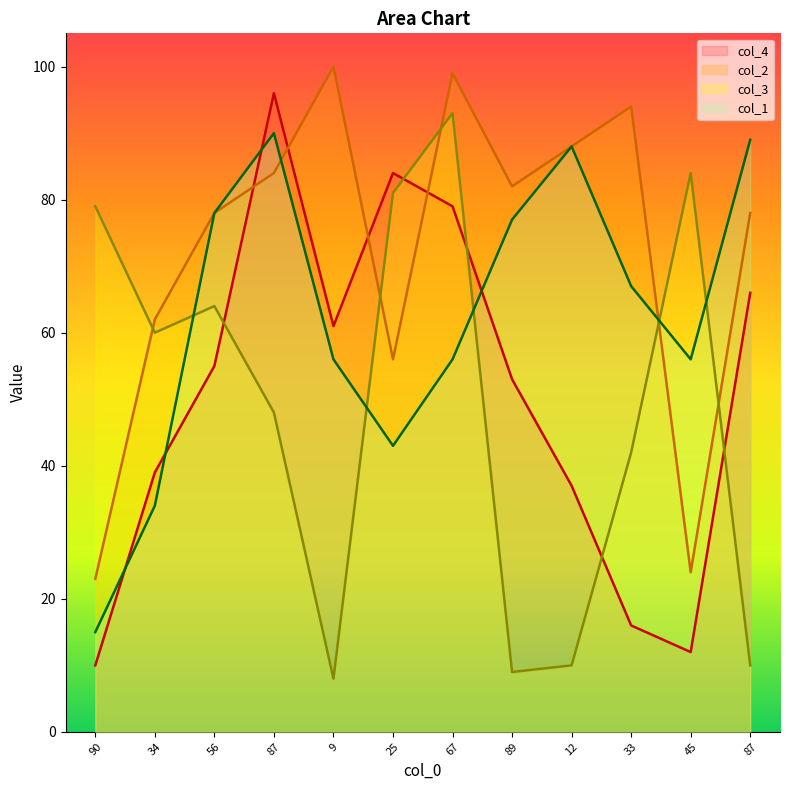

Reading left to right, extract all data points from this chart.

col_4: 90=10	34=39	56=55	87=96	9=61	25=84	67=79	89=53	12=37	33=16	45=12	87=66
col_2: 90=23	34=62	56=78	87=84	9=100	25=56	67=99	89=82	12=88	33=94	45=24	87=78
col_3: 90=79	34=60	56=64	87=48	9=8	25=81	67=93	89=9	12=10	33=42	45=84	87=10
col_1: 90=15	34=34	56=78	87=90	9=56	25=43	67=56	89=77	12=88	33=67	45=56	87=89